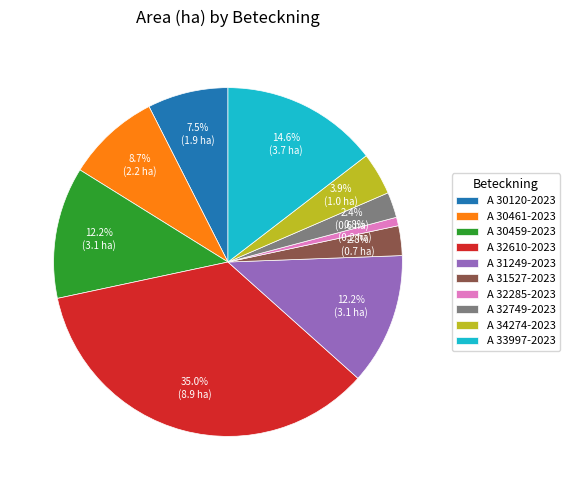

The A 30461-2023 slice represents 1% of the pie. True or false?

False